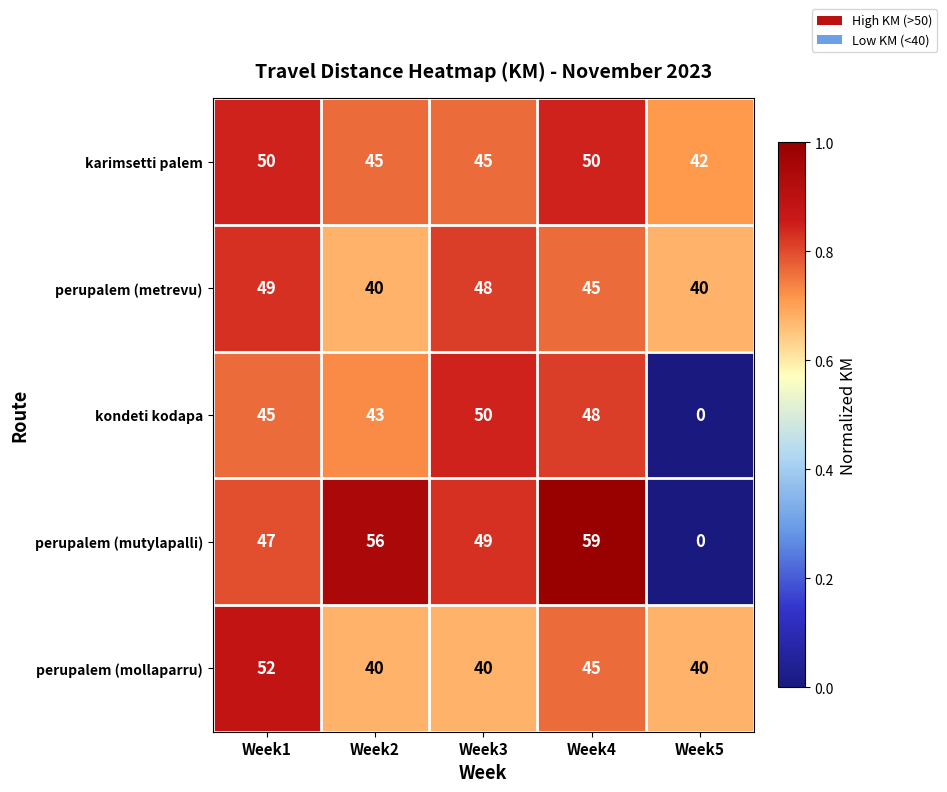

Is it true that kondeti kodapa equals 83 at Week3?

False